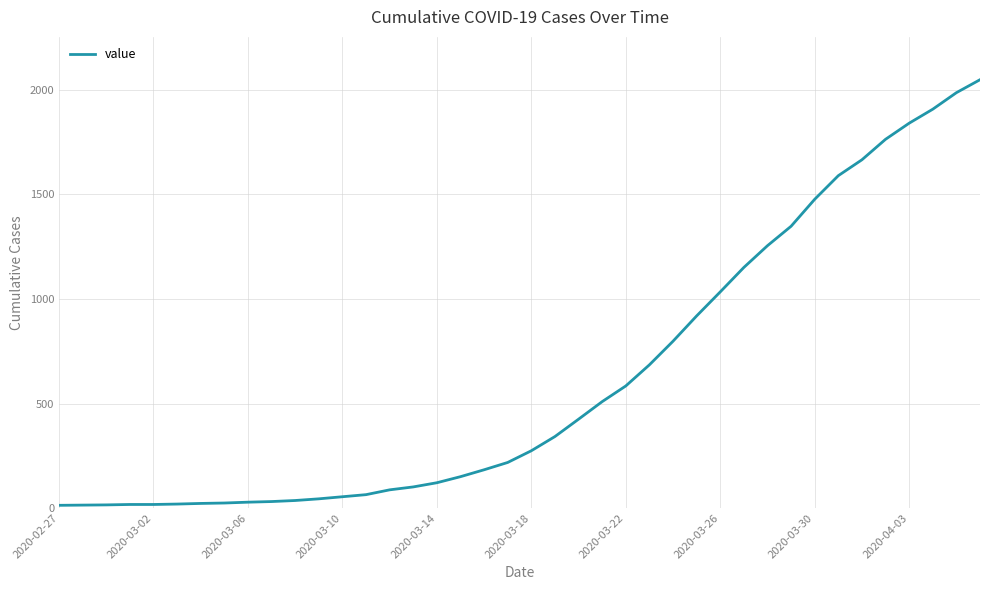

How many series are shown in this chart?

1